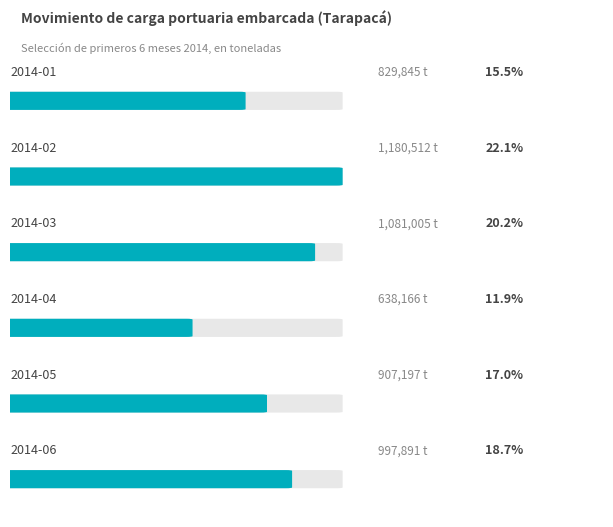

What is the sum of all values?

5634616.0